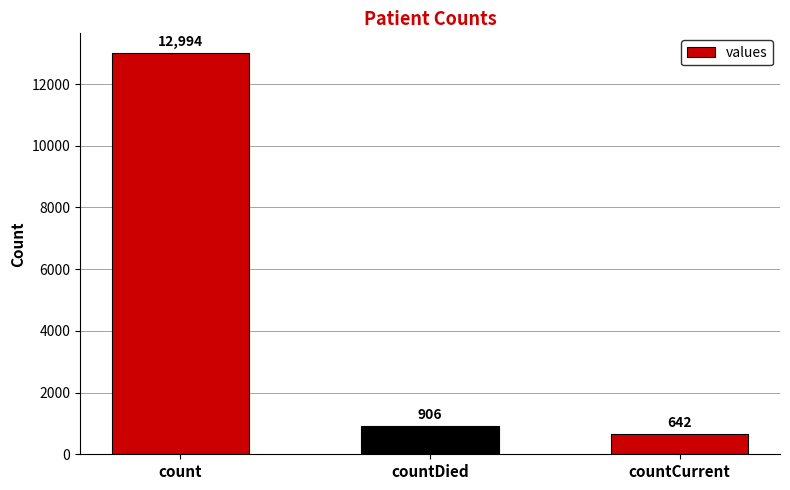

Does the chart contain any negative values?

No